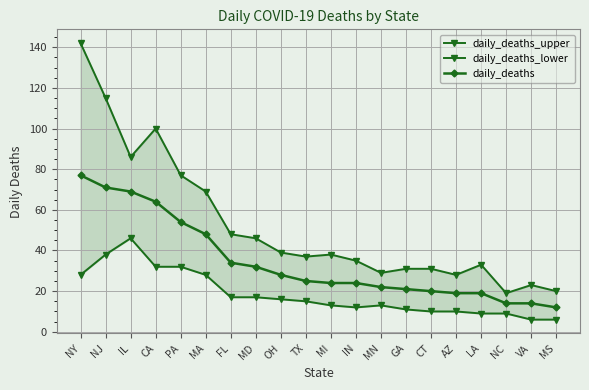

Which category has the lowest value across all series?

VA